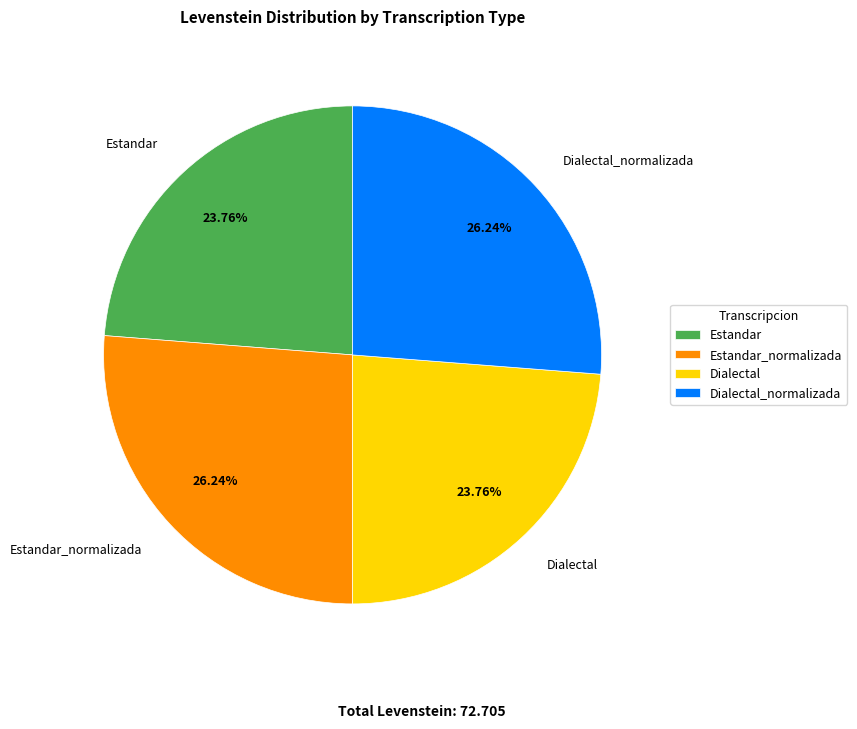

To the nearest percent, what is the difference between the largest and smallest slice percentages?

2%